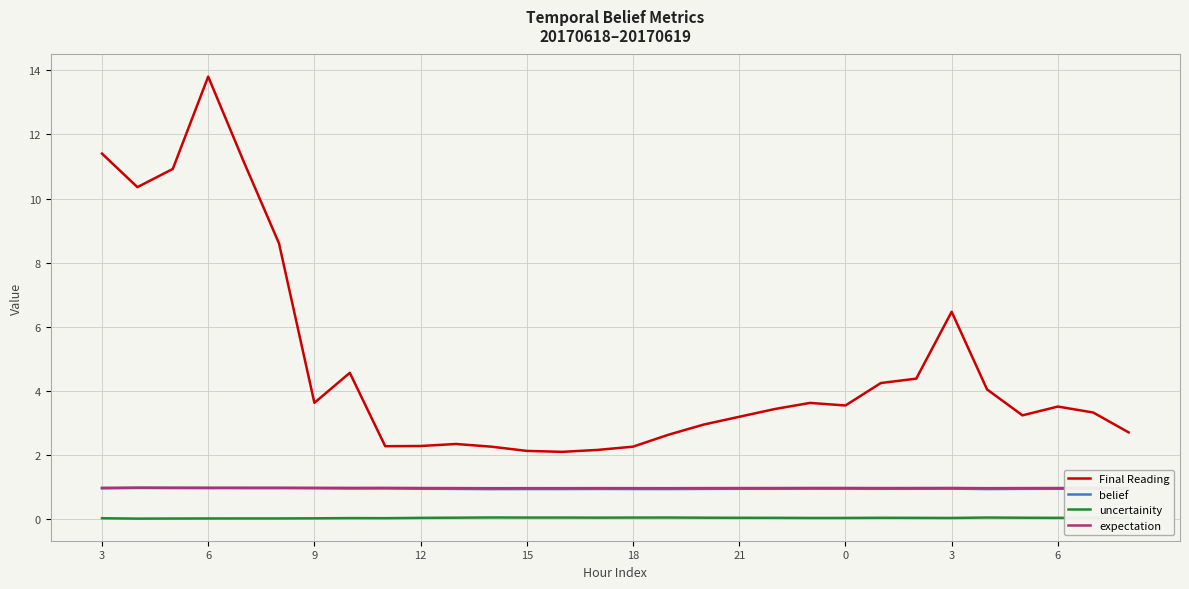

True or false: uncertainity and Final Reading intersect in this chart.

False